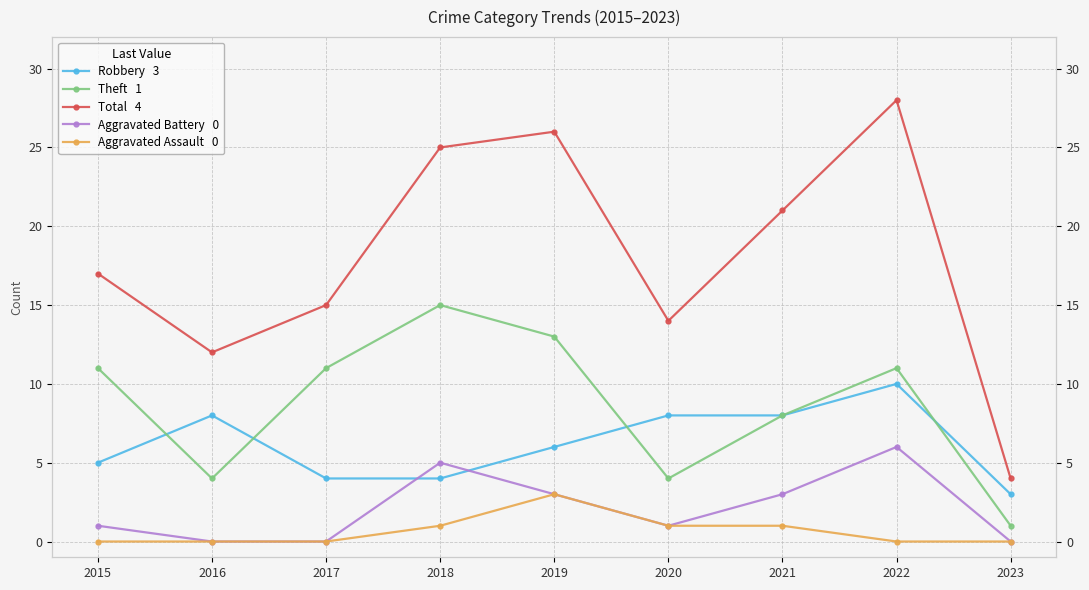

True or false: Robbery and Total cross at least once.

False